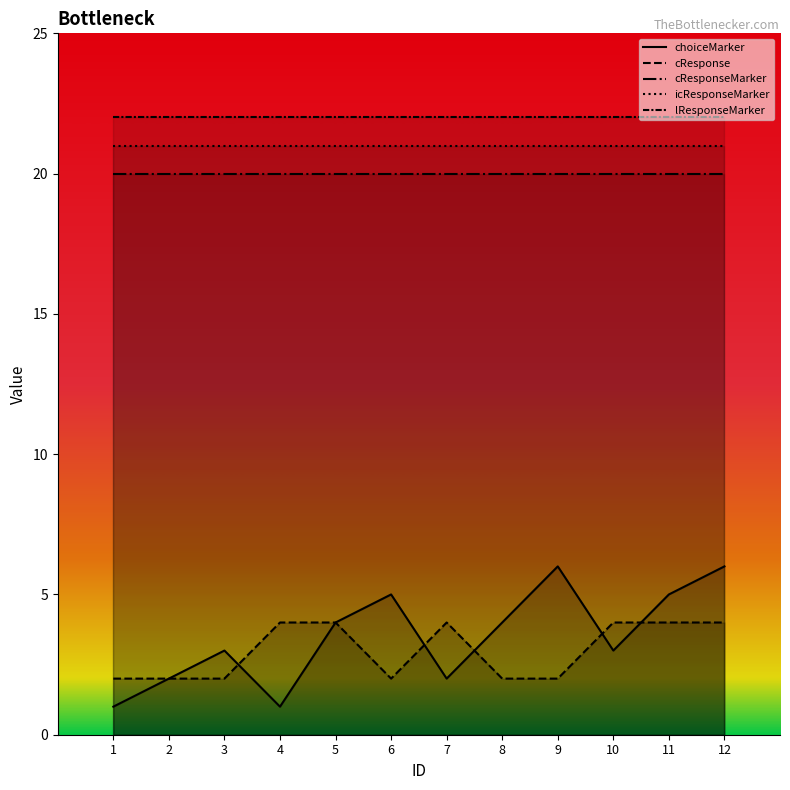

What is the value of the choiceMarker point at the 8th from the left?

4